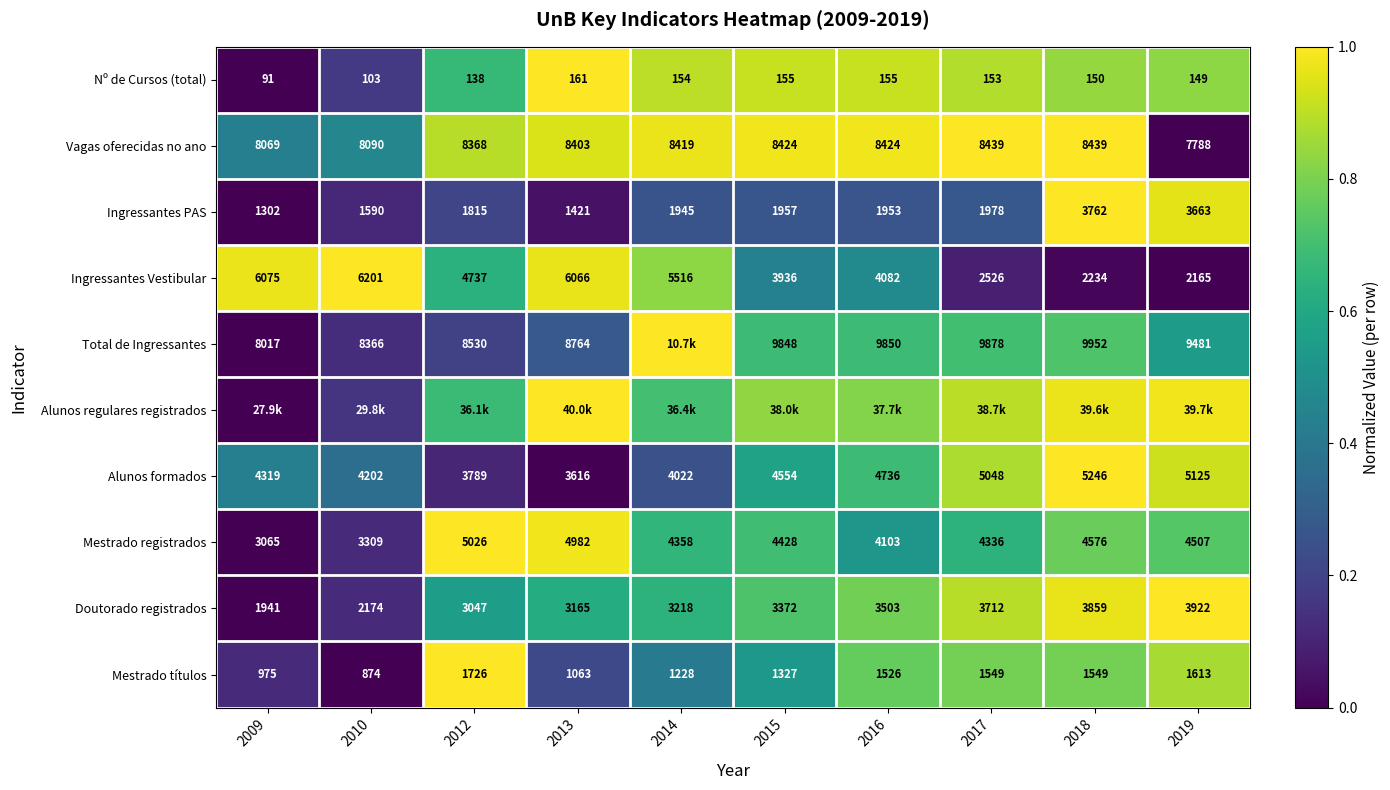

Is the value of Mestrado registrados at 2019 greater than the value of Mestrado títulos at 2019?

Yes